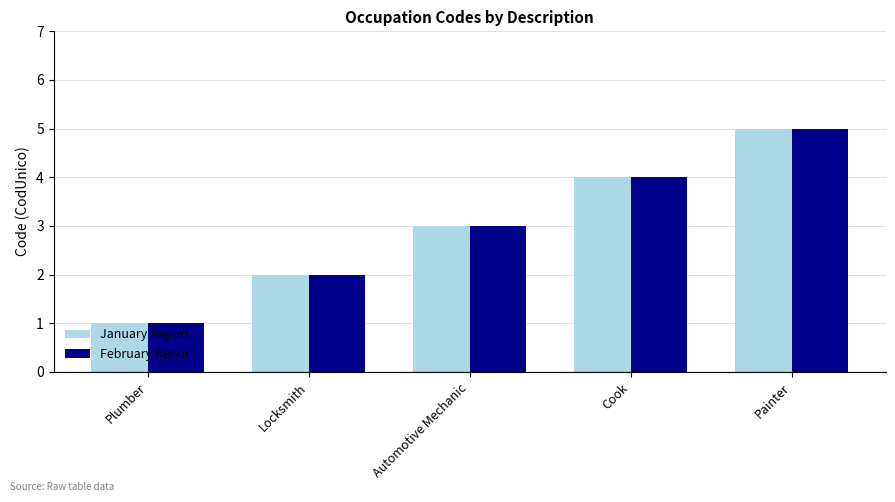

Is it true that February Report equals 1 at Cook?

False